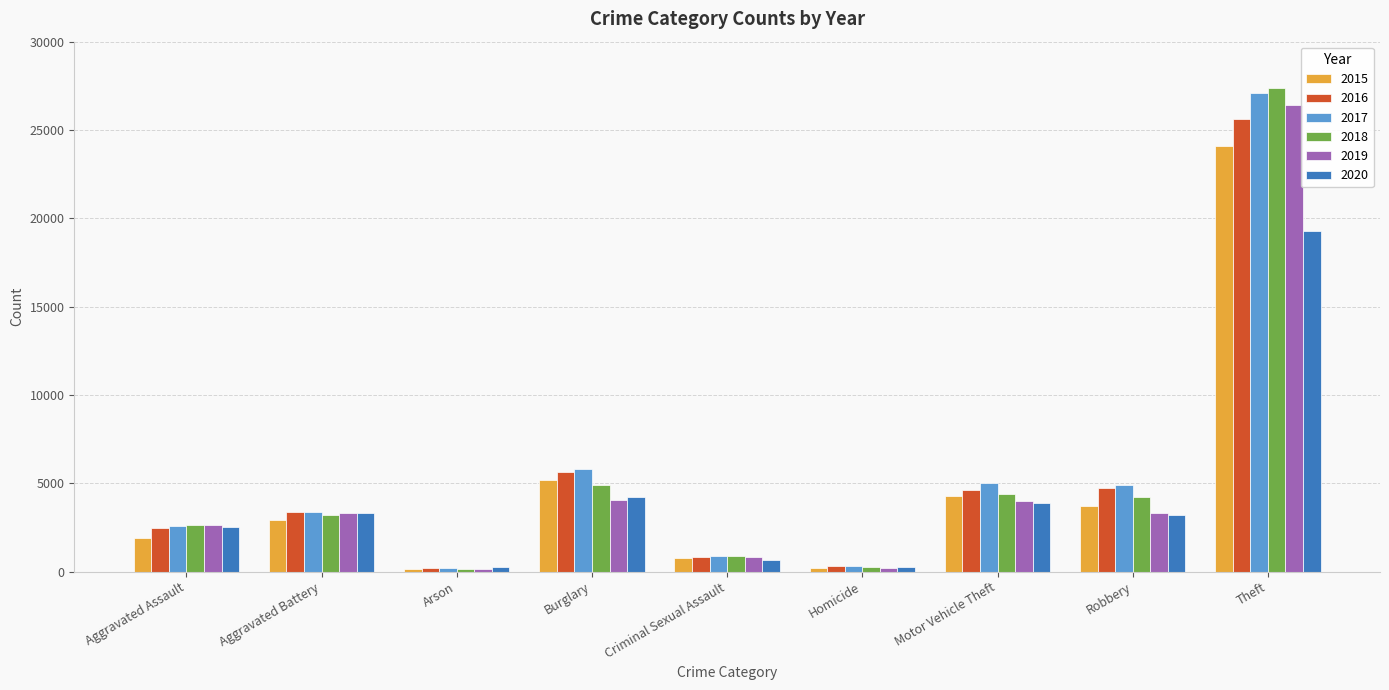

Where is 2019 nearest to the value 13286?

Burglary